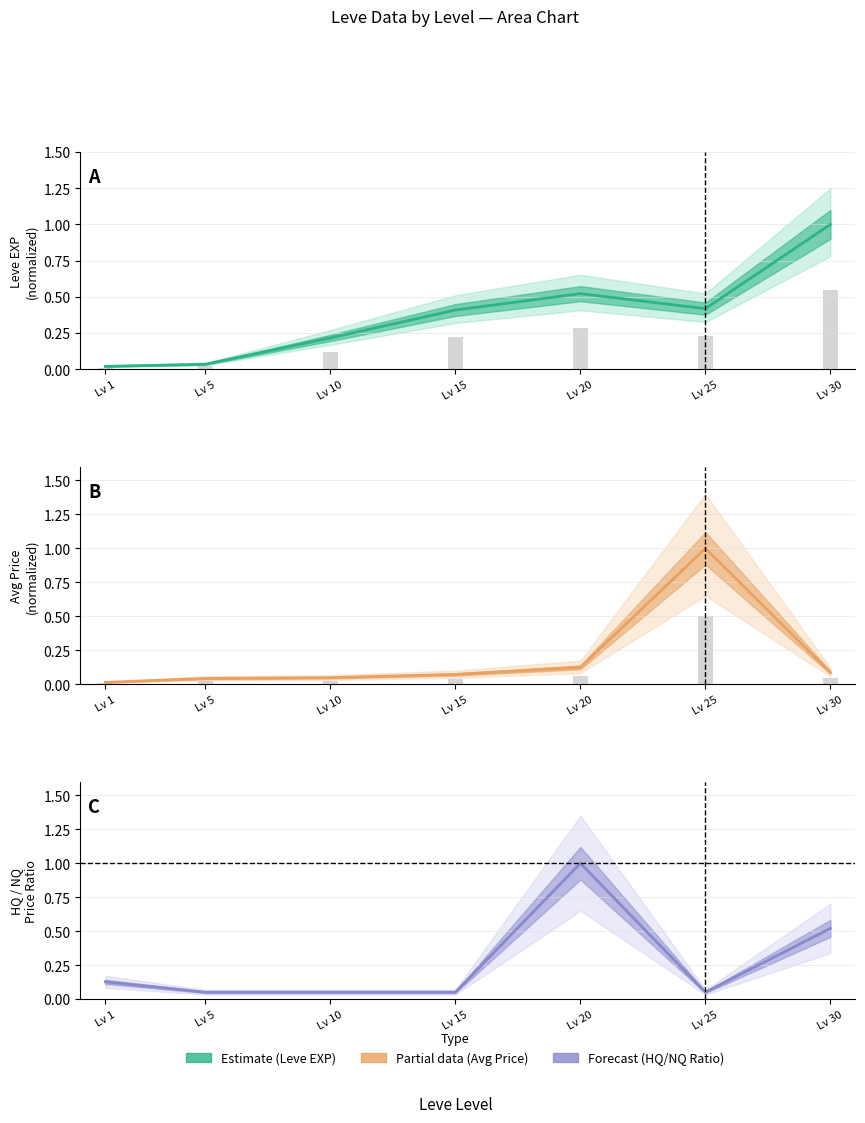

True or false: currentAveragePrice has a value of 0.5 at Lv 25.

False